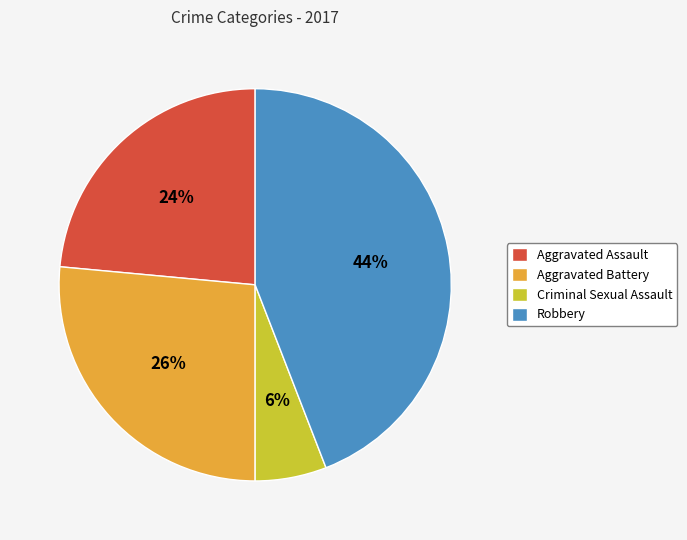

Is it true that Robbery is 44% of the pie?

True